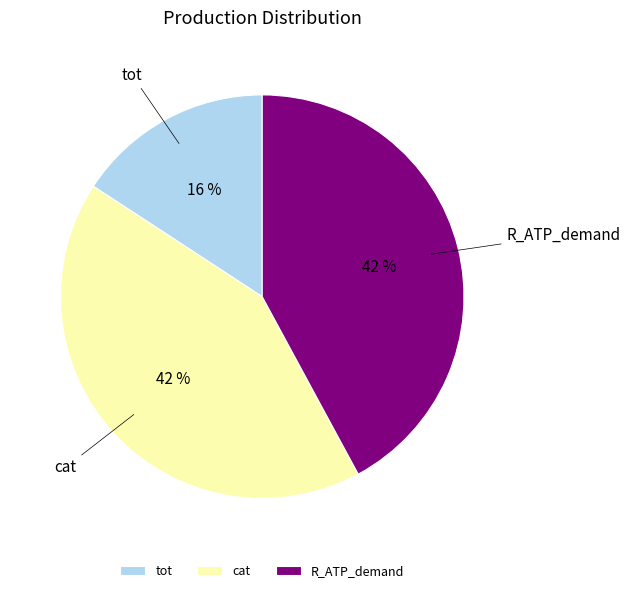

Which slice is the smallest?

tot